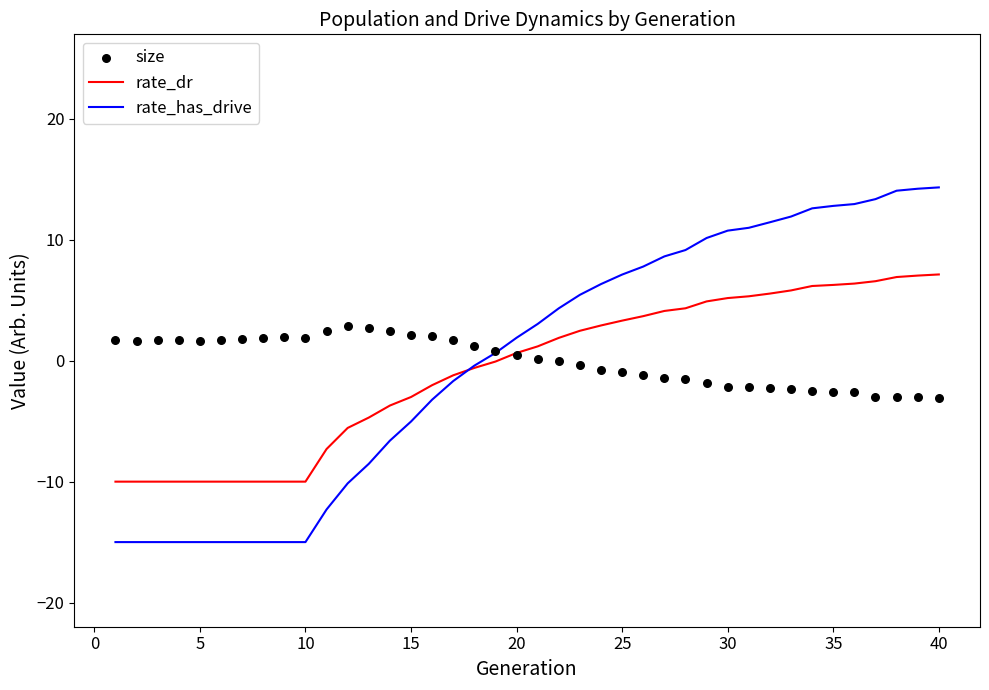

True or false: rate_dr has a value of -4.1 at 5.

False